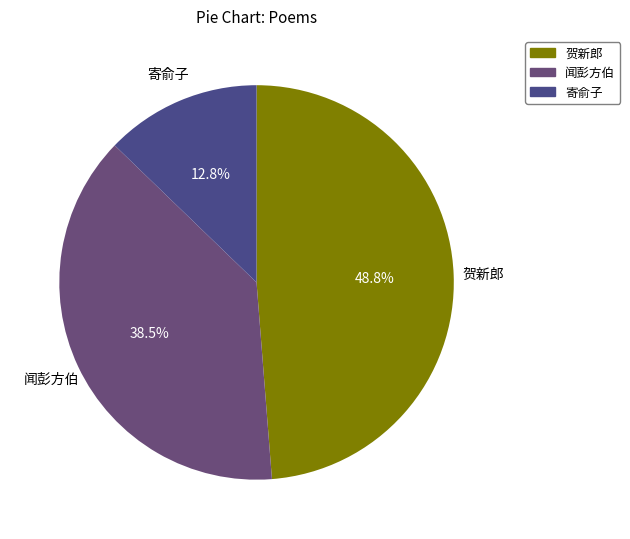

Count the number of slices in the pie.

3